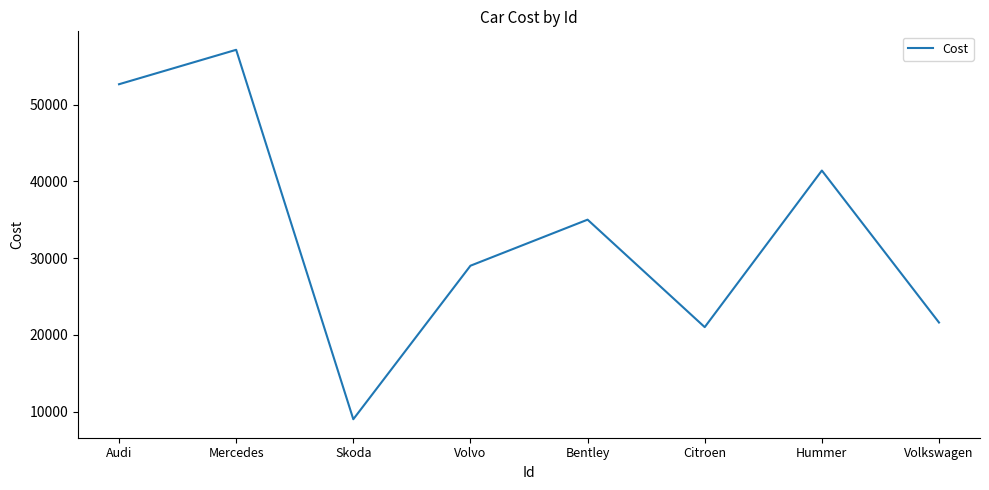

Is it true that the value at Audi is 52642?

True